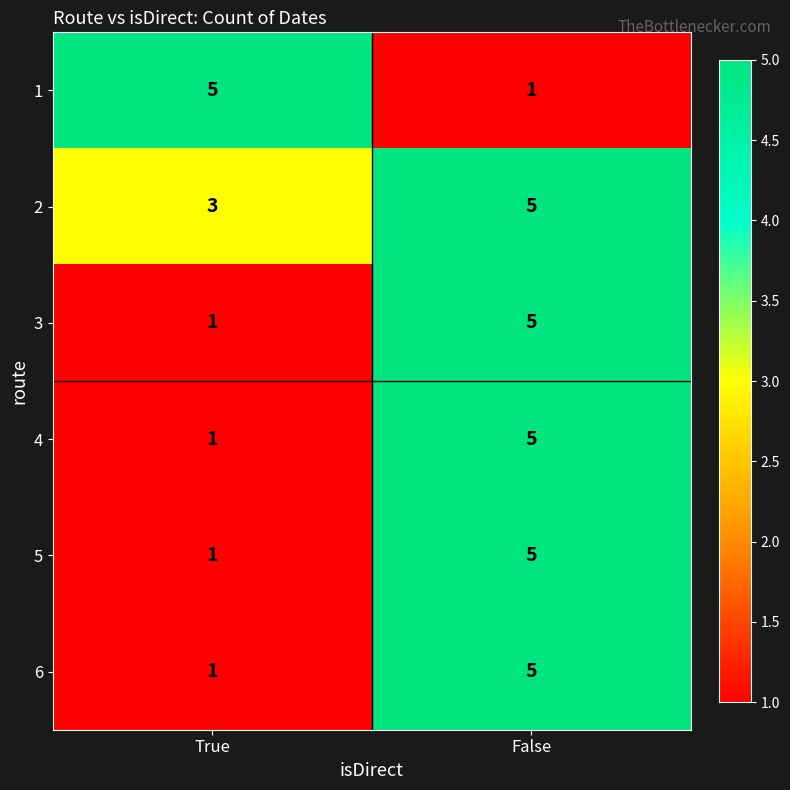

What is the total value across all series at False?

26